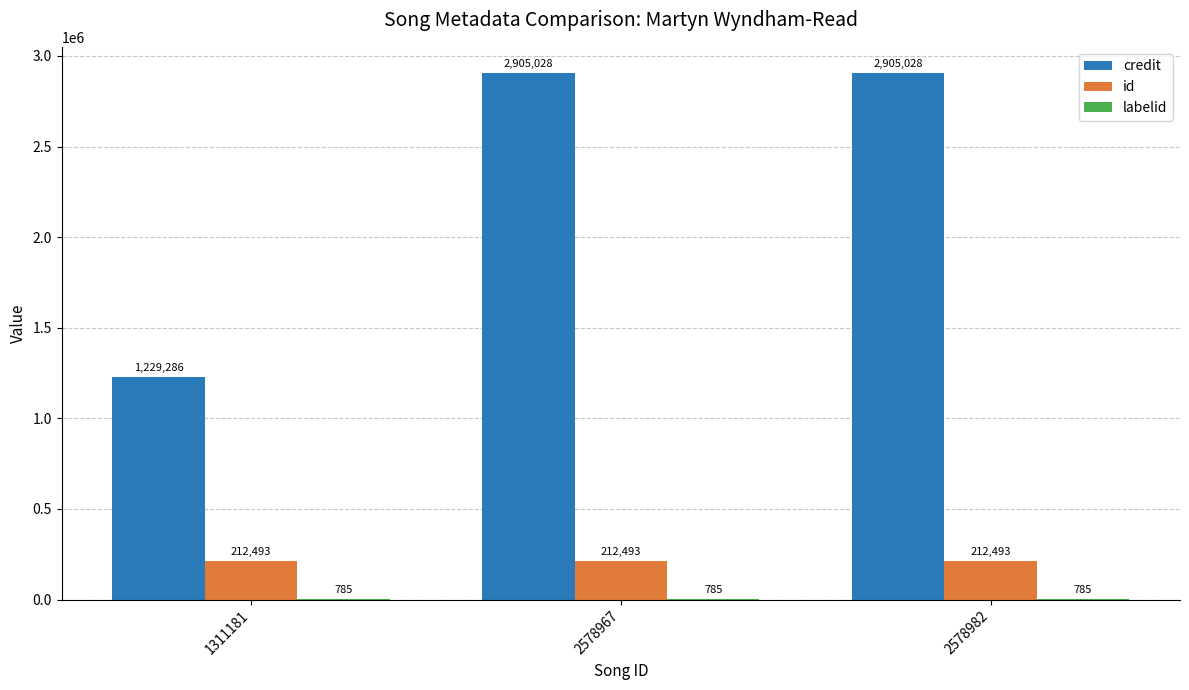

Count the number of data series in this chart.

3